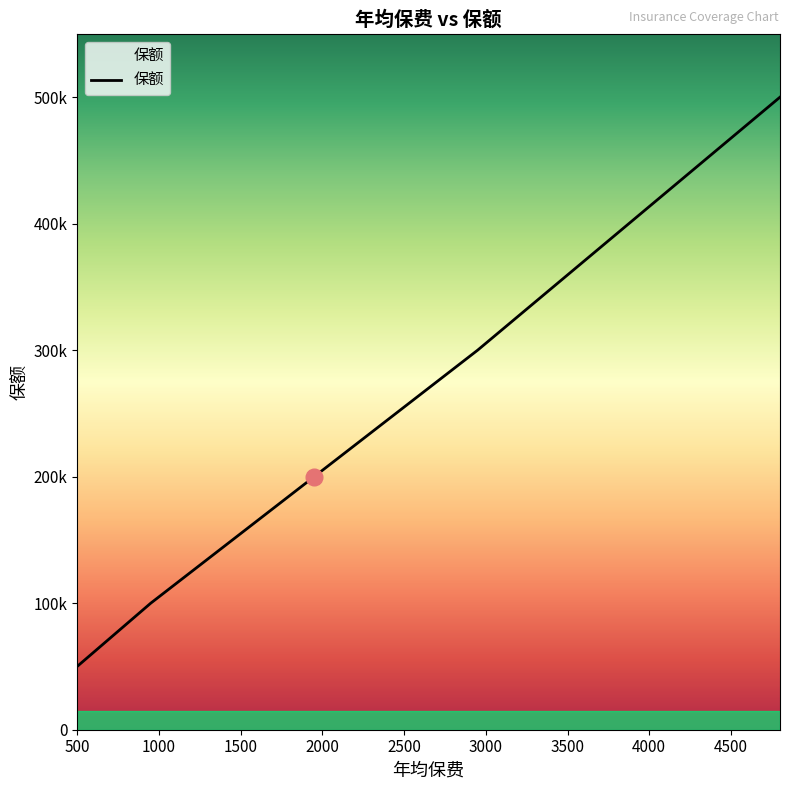

List the labels in order of value, largest first.

4800, 2950, 1950, 950, 500